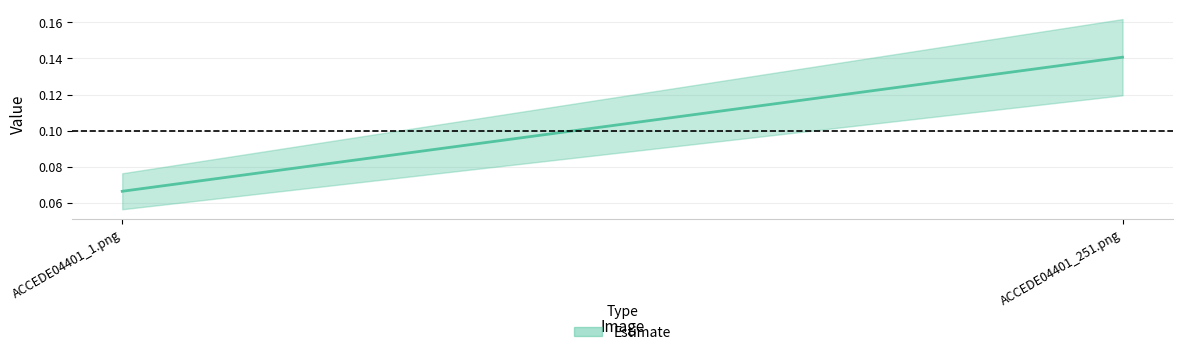

What is the difference between the values at ACCEDE04401_1.png and ACCEDE04401_251.png?

0.1